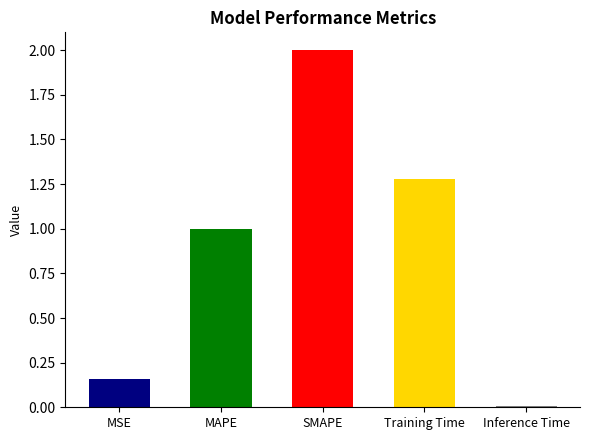

Reading left to right, what are all the values shown in this chart?

0.2	1.0	2.0	1.3	0.0